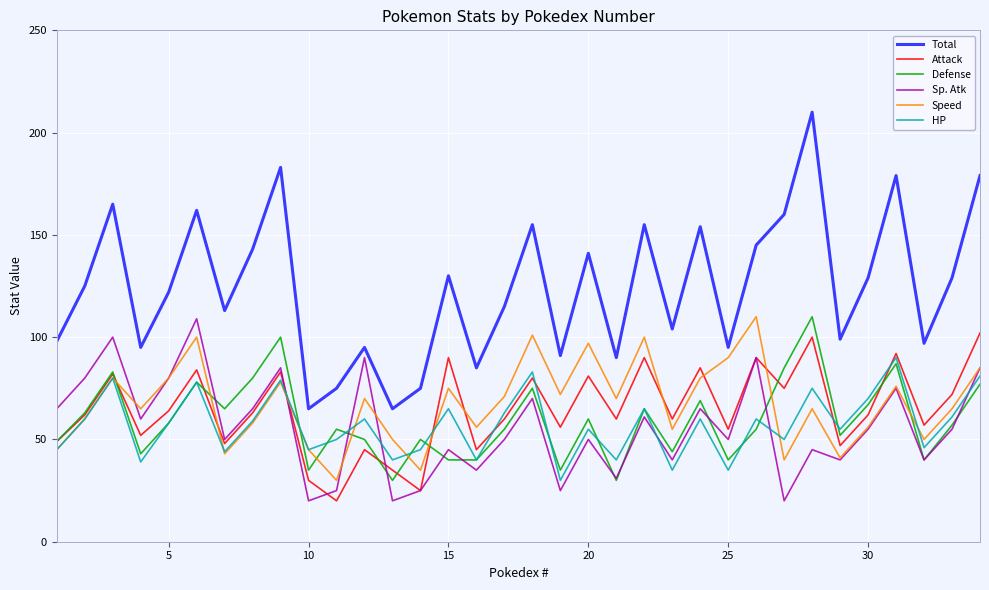

True or false: Total and HP cross at least once.

False